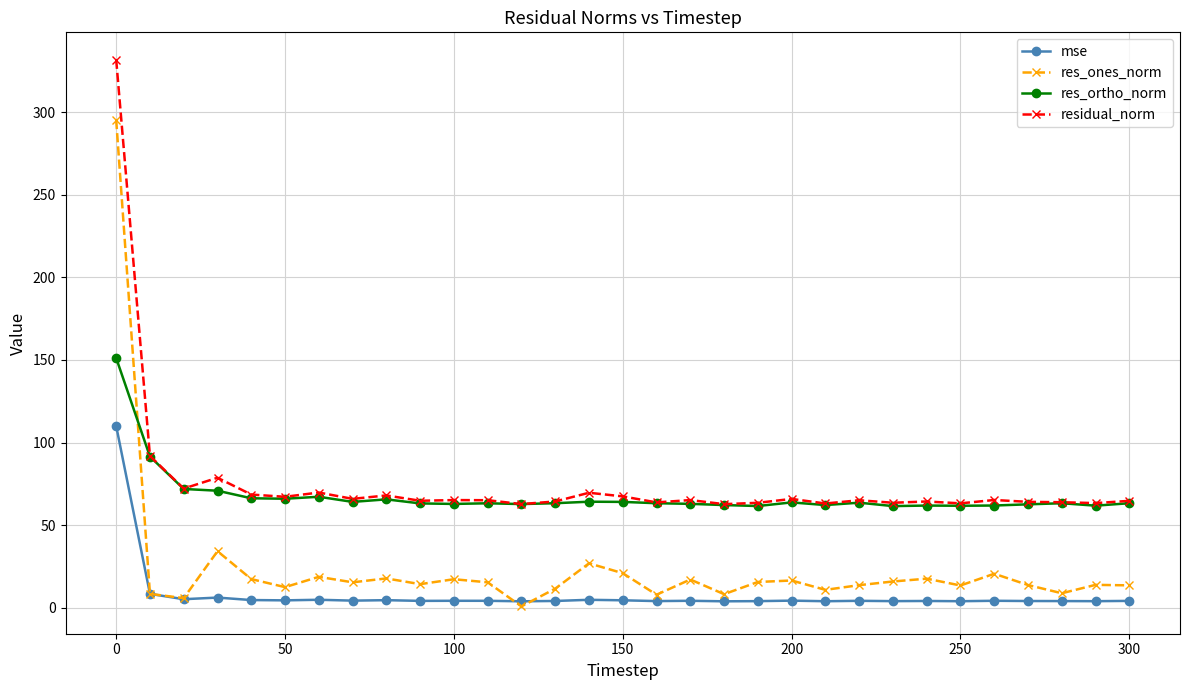

True or false: res_ortho_norm and res_ones_norm cross at least once.

True